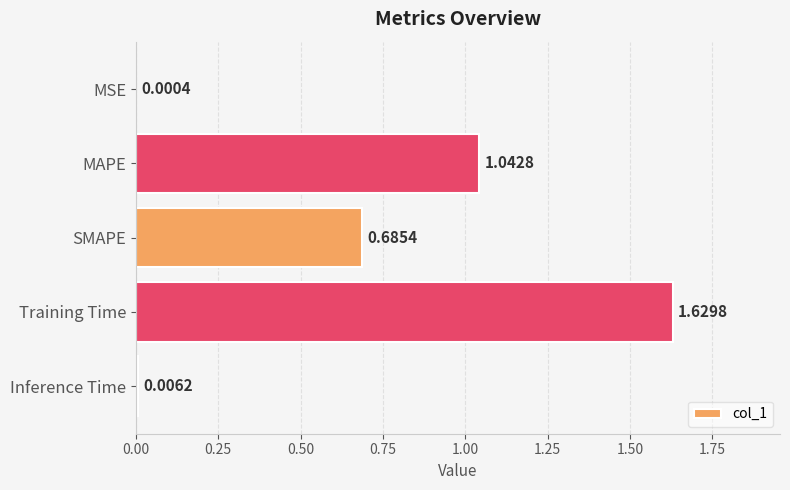

What is the sum of all values?

3.4